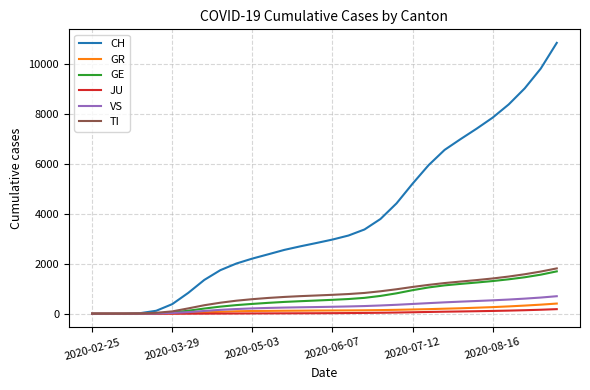

Which series has the largest total across all categories?

CH